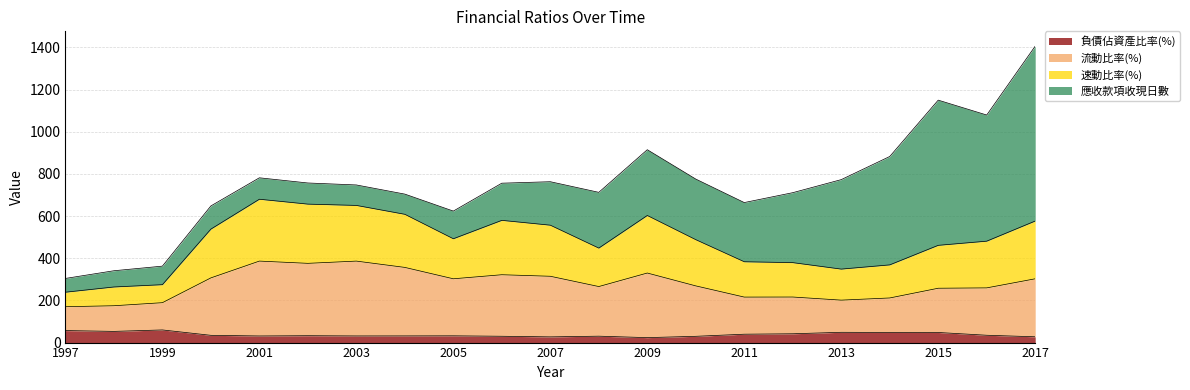

The value of 流動比率(%) at 2011 is 327.4. True or false?

False